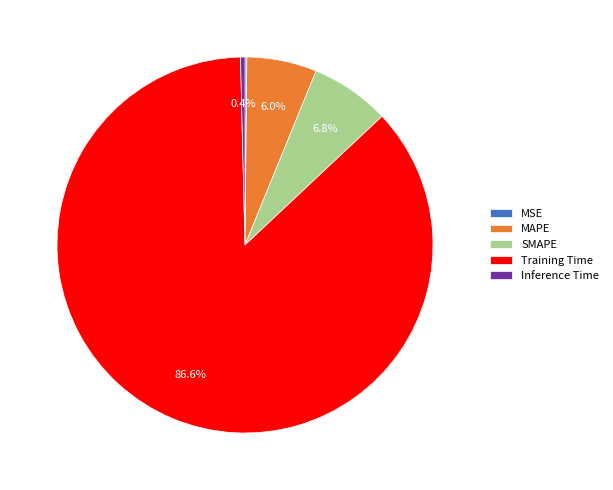

Which category accounts for the majority?

Training Time